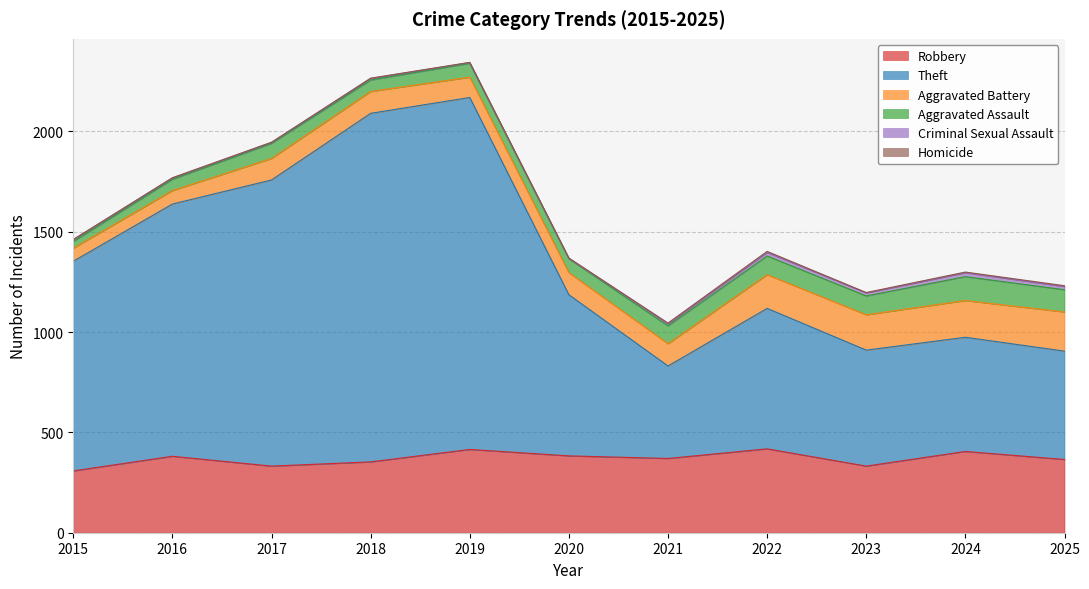

True or false: Robbery and Criminal Sexual Assault cross at least once.

False